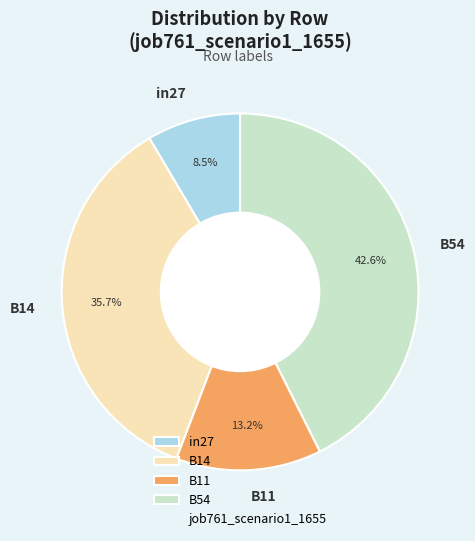

How much of the chart is everything except B14?

64.3%